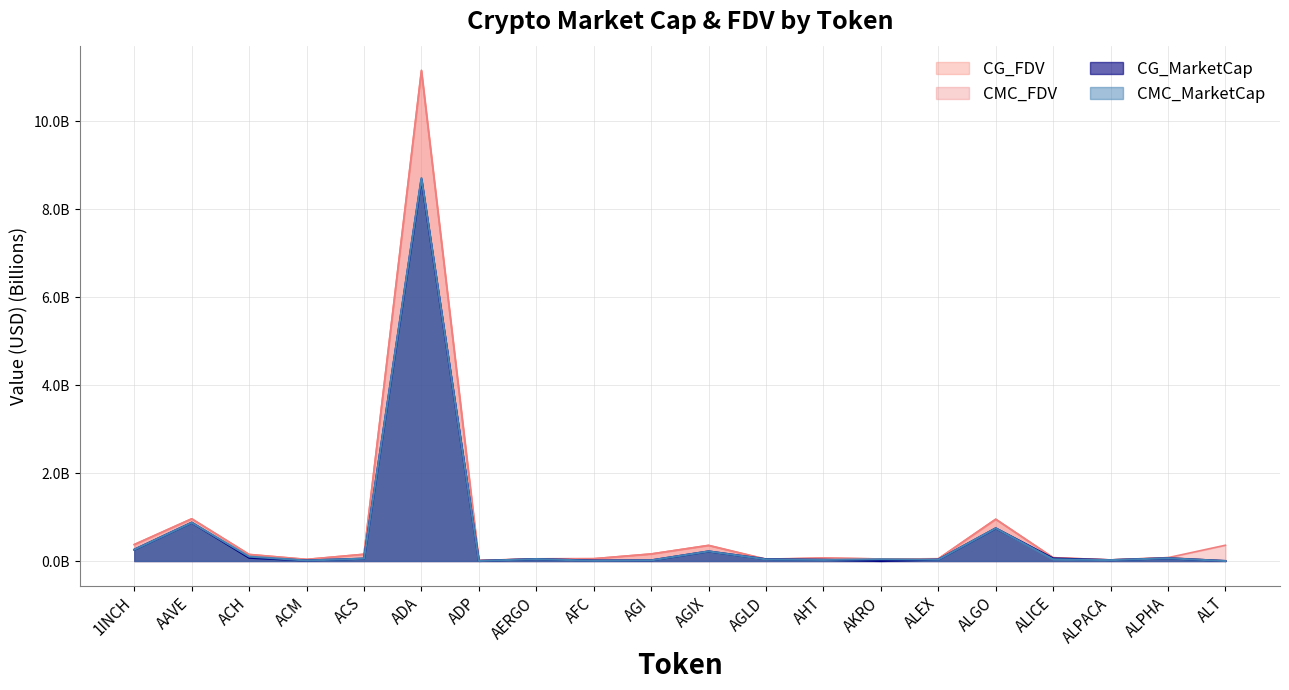

Which series ends up on top after the final intersection of CMC_FDV and CG_MarketCap?

CMC_FDV